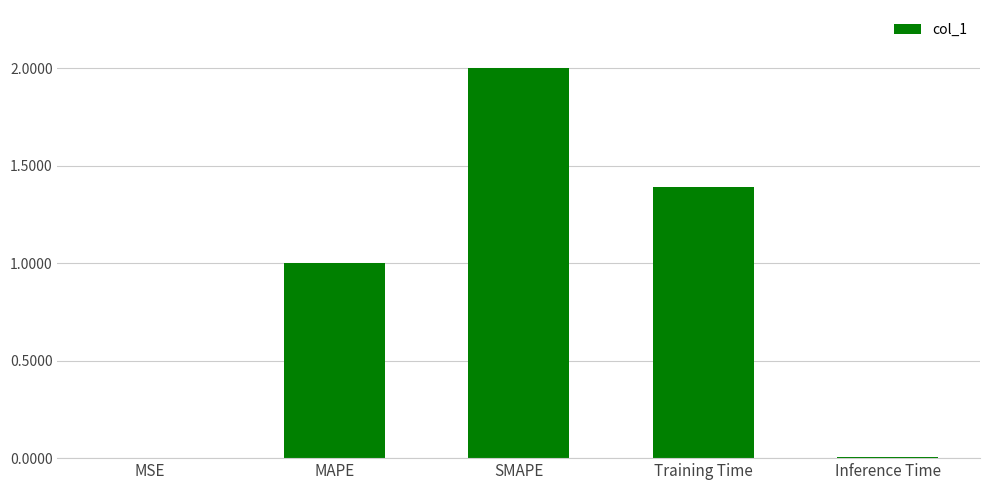

What is the change in value from MAPE to Training Time?

+0.4